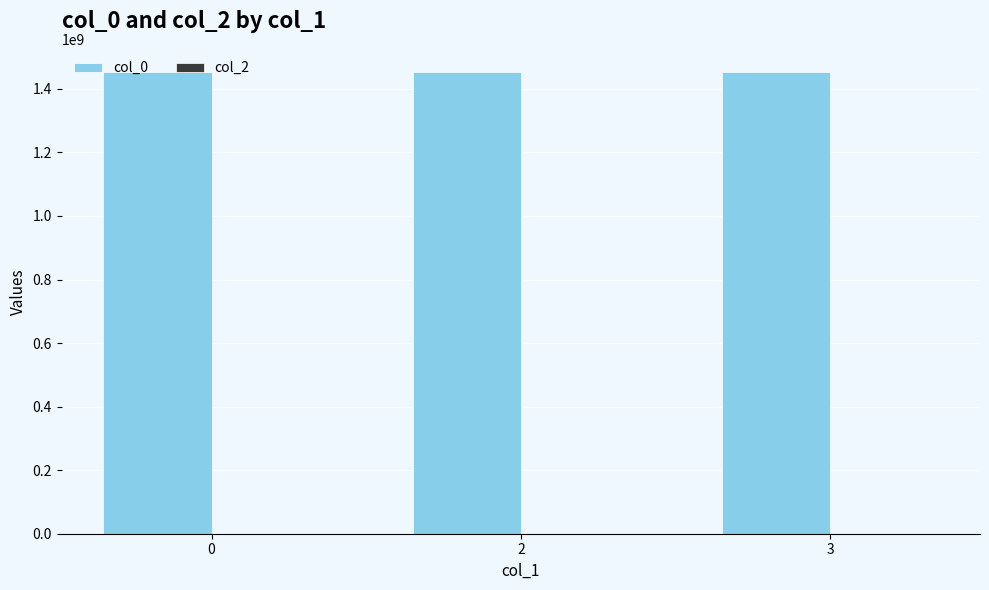

Does the chart contain any negative values?

No